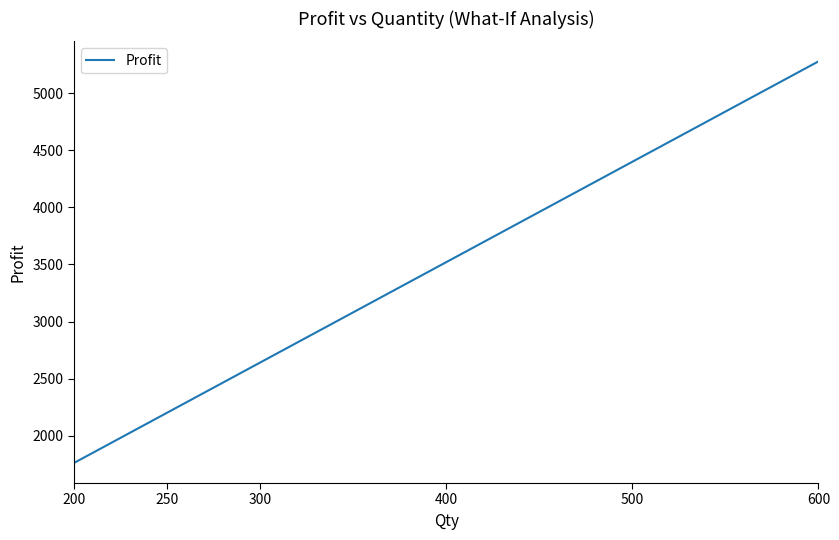

Does the chart have visible grid lines?

No